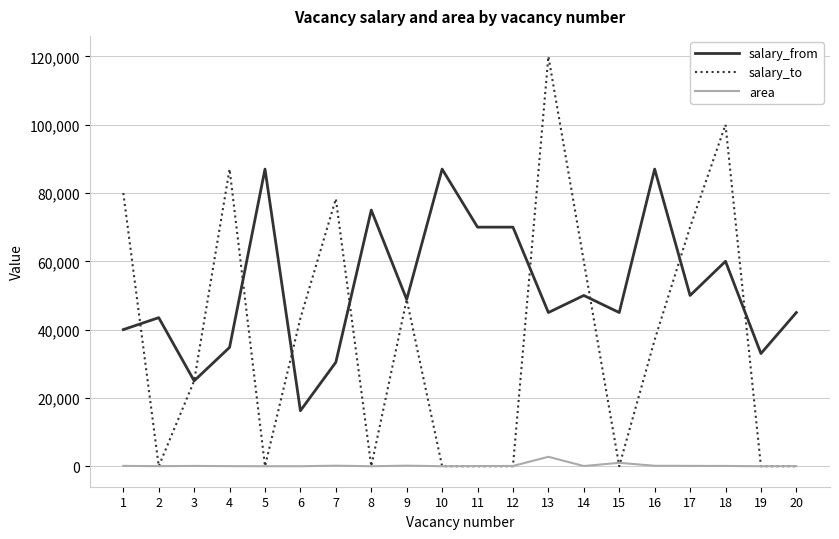

How many series are shown in this chart?

3